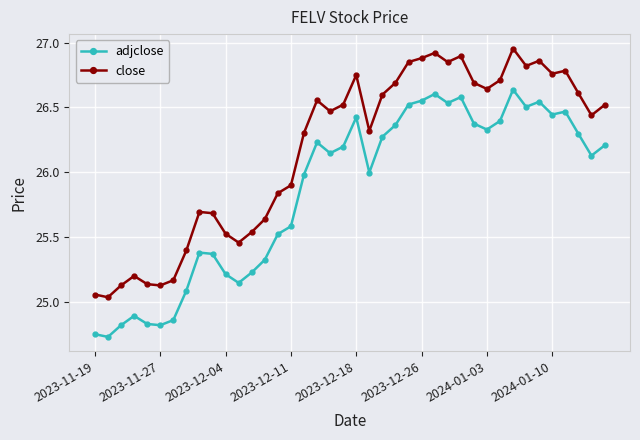

At how many categories does at least one series exceed 25?

40